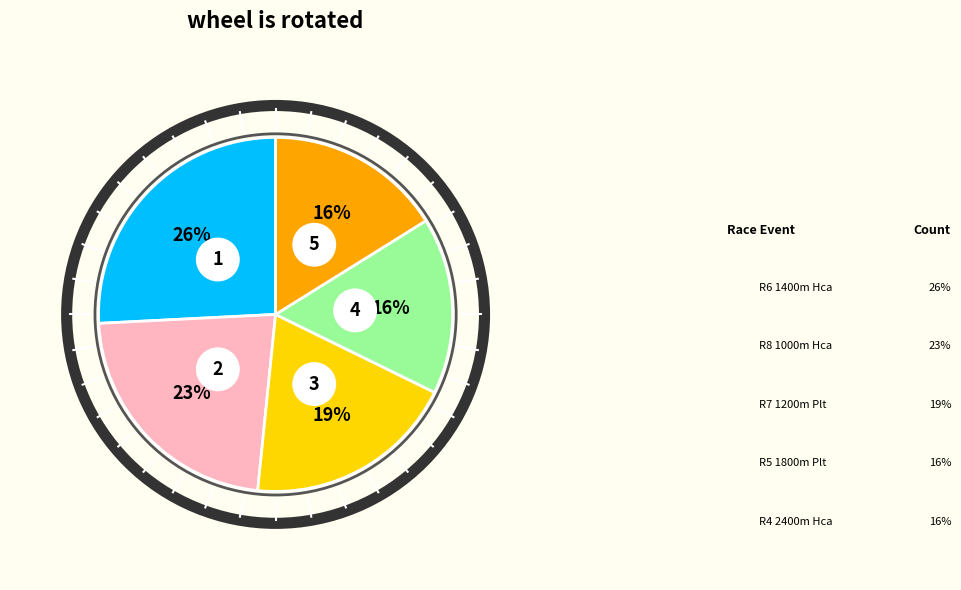

True or false: R5 1800m Plt accounts for 21% of the total.

False